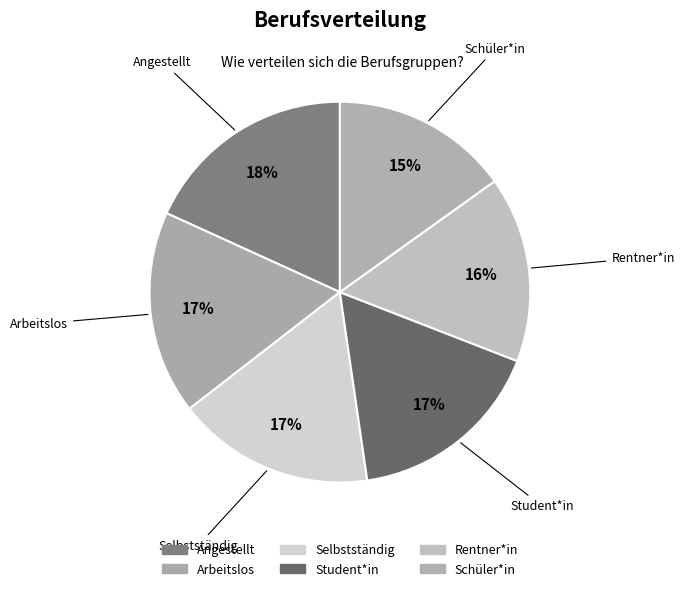

Count the number of slices in the pie.

6